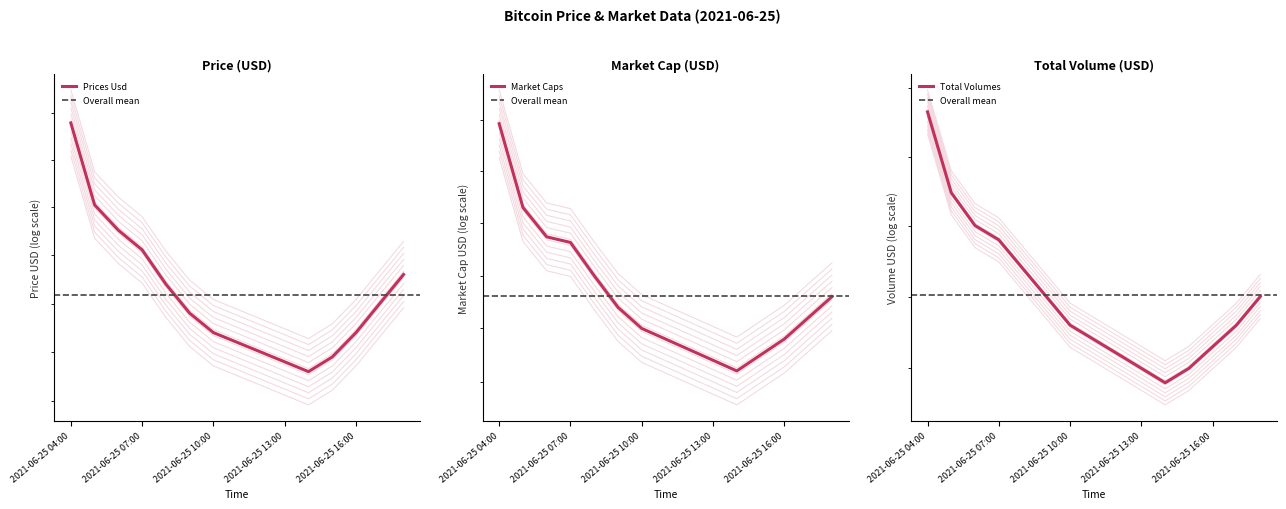

What is the sum of all market_caps values?

9597330648841.0